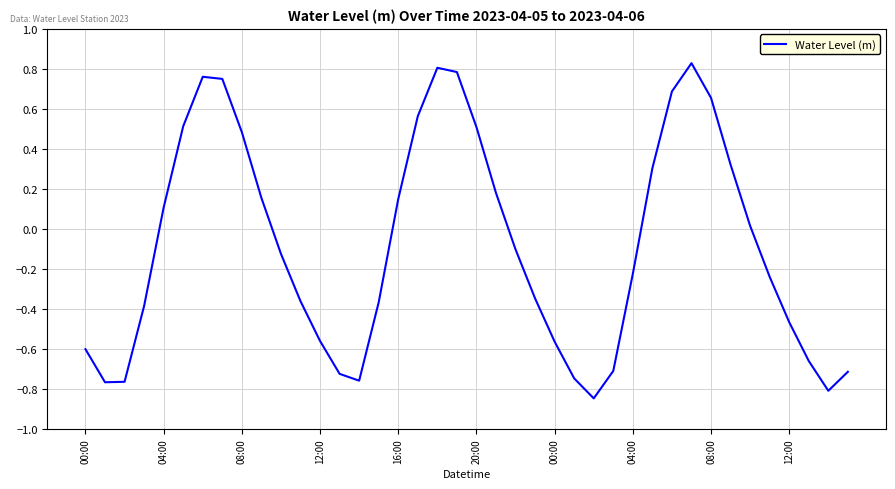

Does the chart have visible grid lines?

Yes